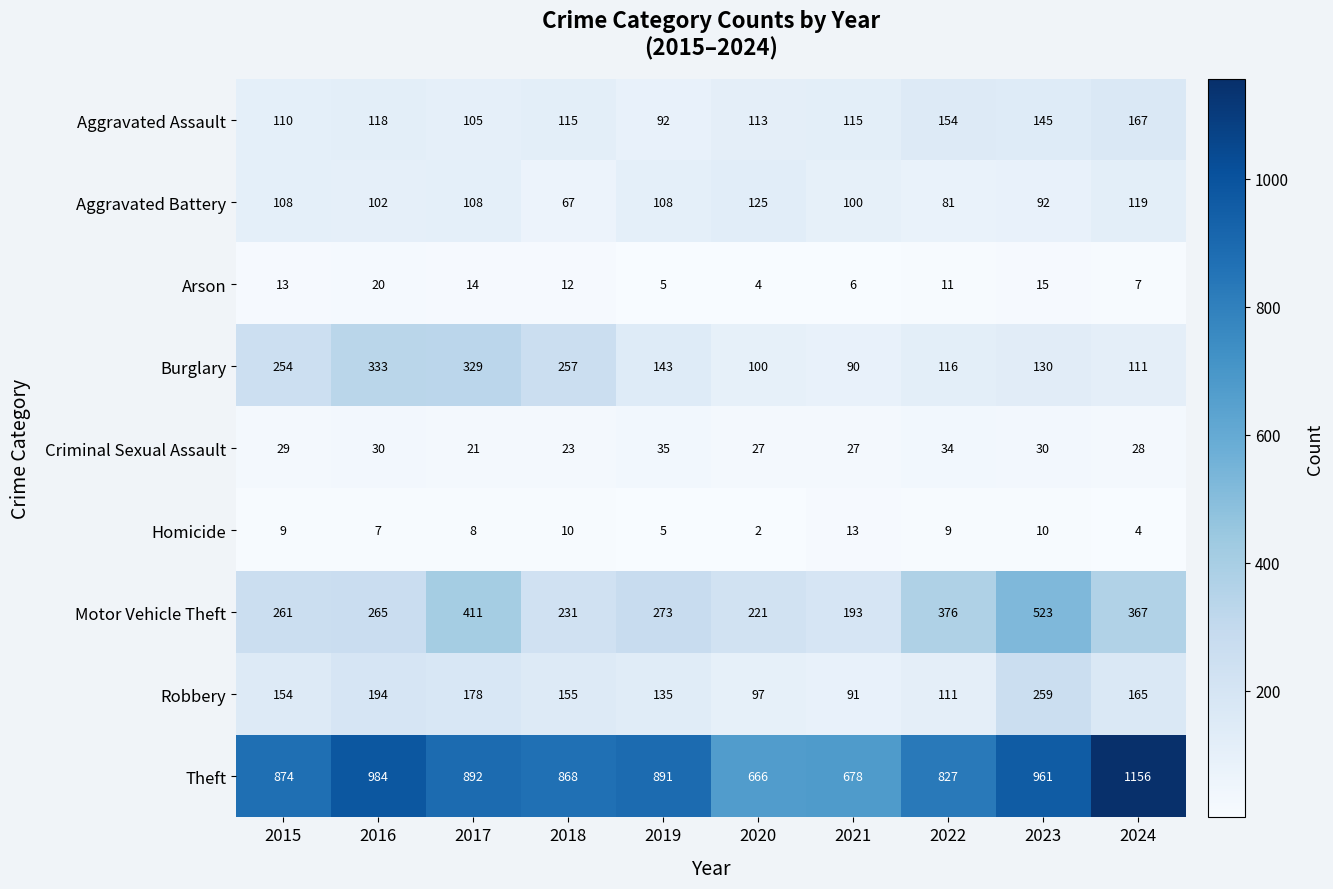

Is it true that Burglary equals 257 at 2018?

True